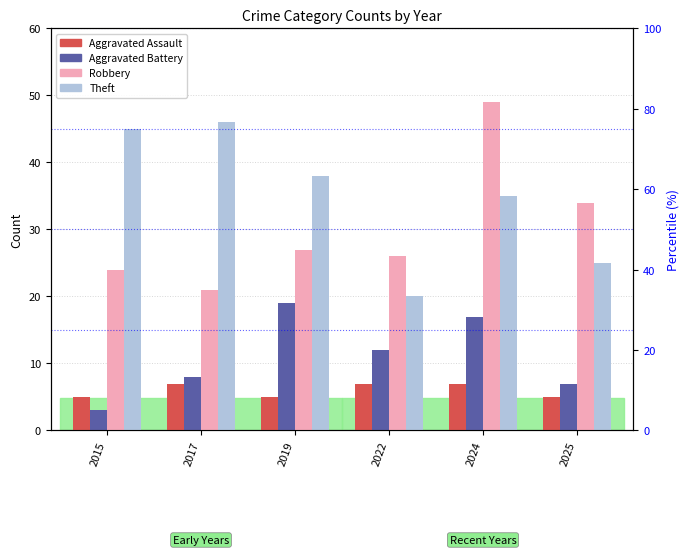

How many values in the Aggravated Battery series are below 12?

3